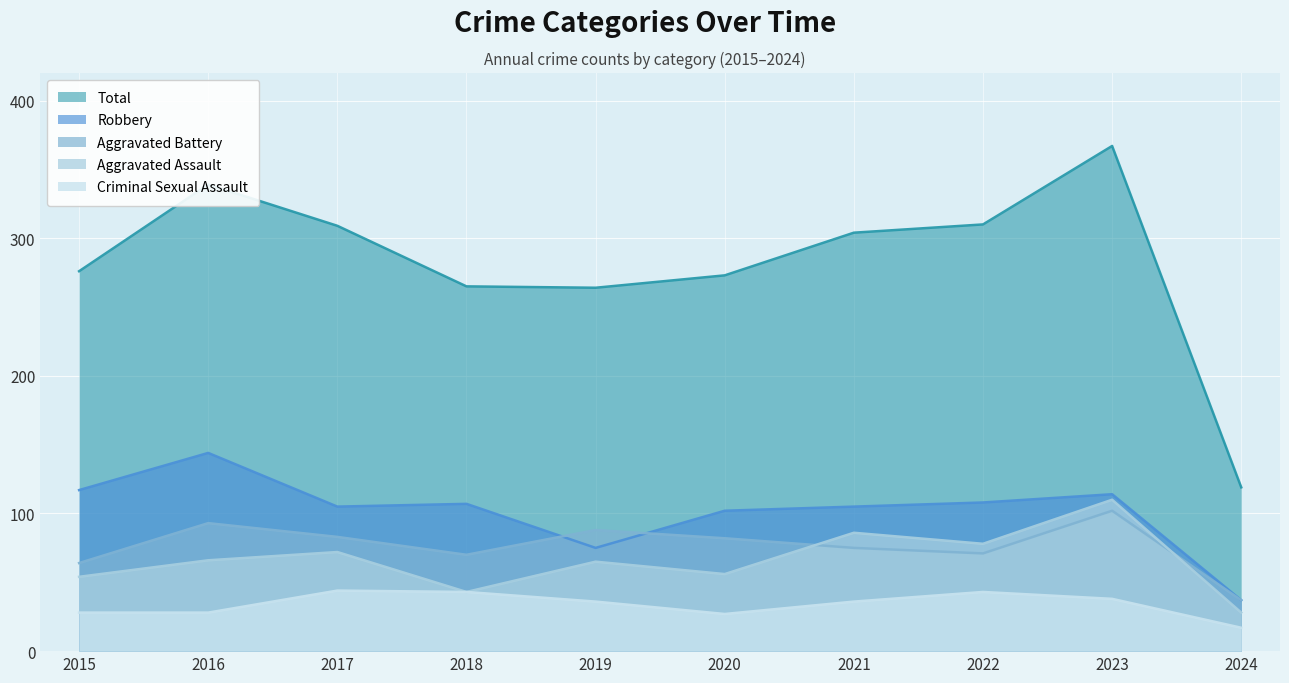

Between 2021 and 2023, which is larger?

2023